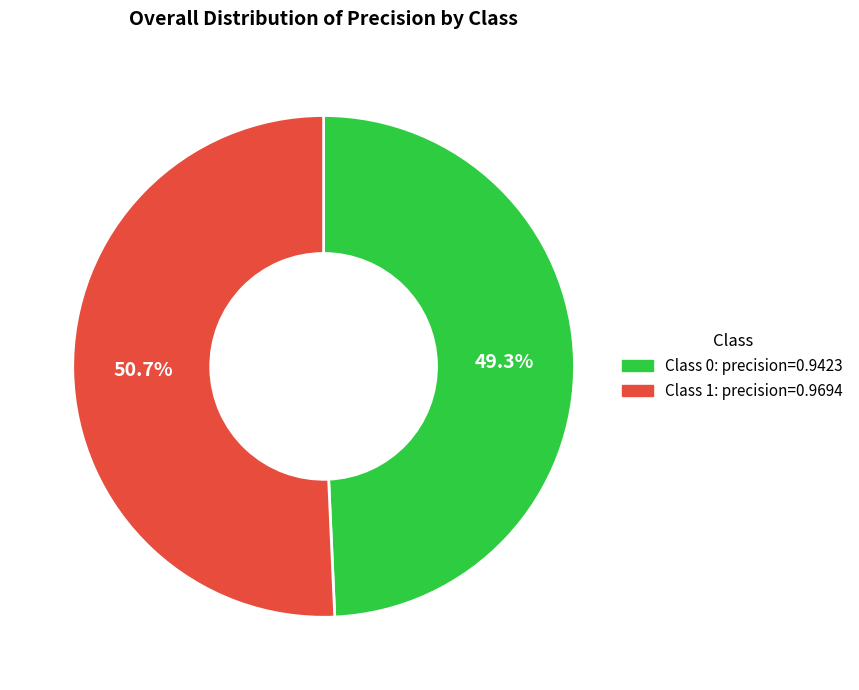

Count the number of slices in the pie.

2